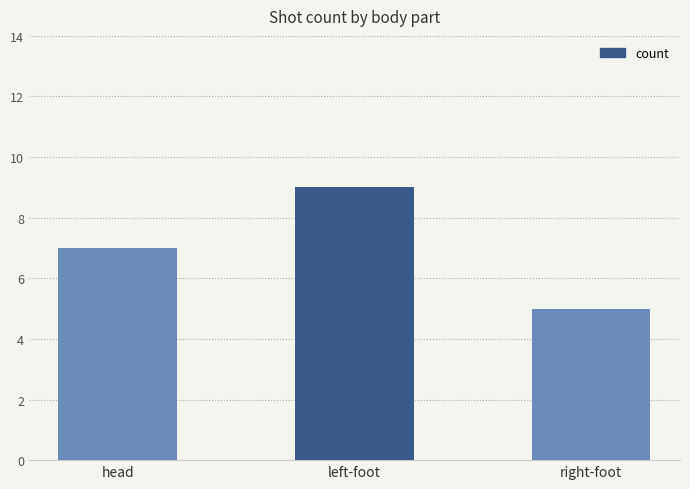

How many categories are shown in the chart?

3